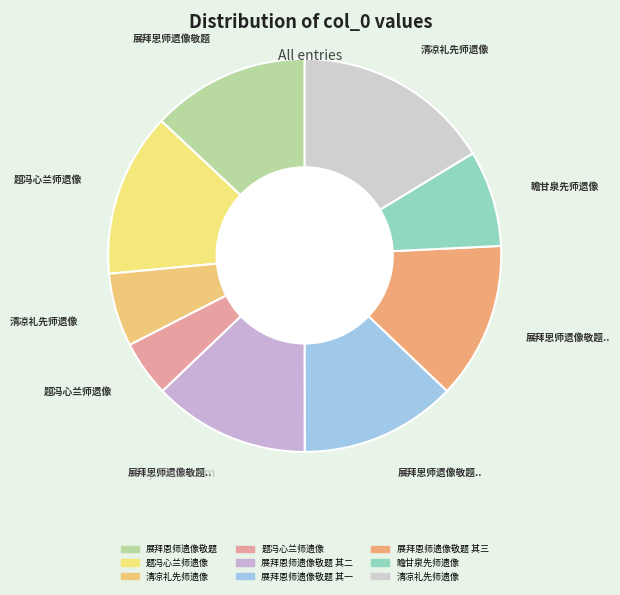

Count the number of slices in the pie.

9